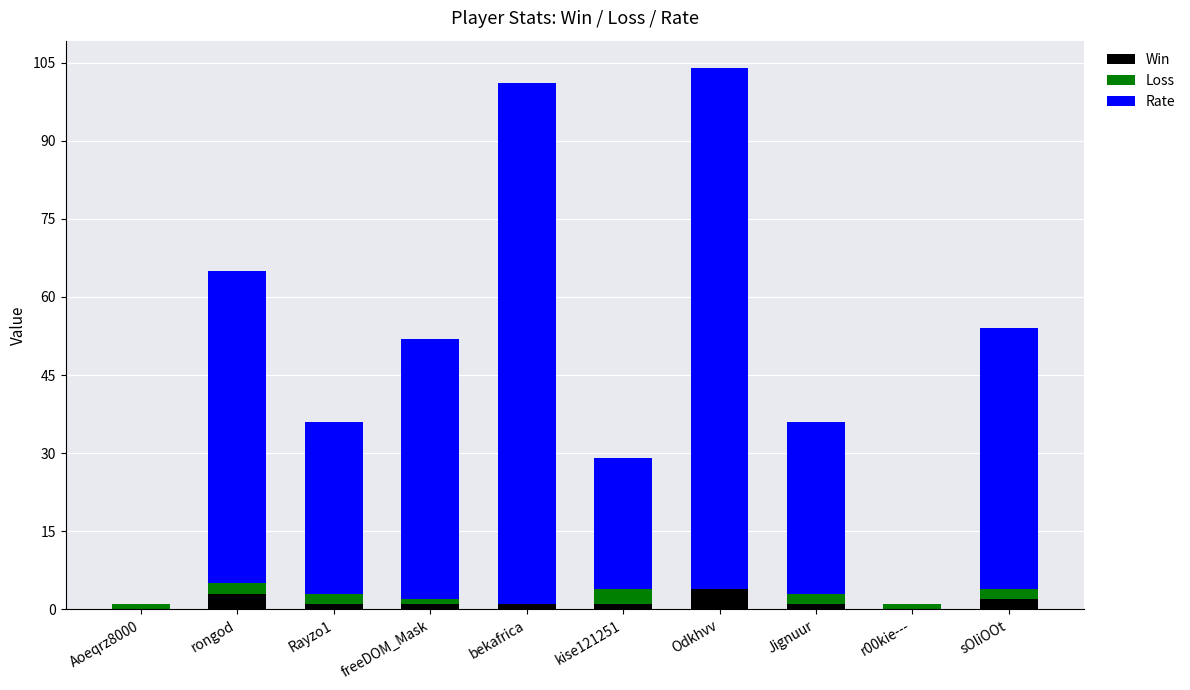

The value of Win at r00kie--- is 0. True or false?

True